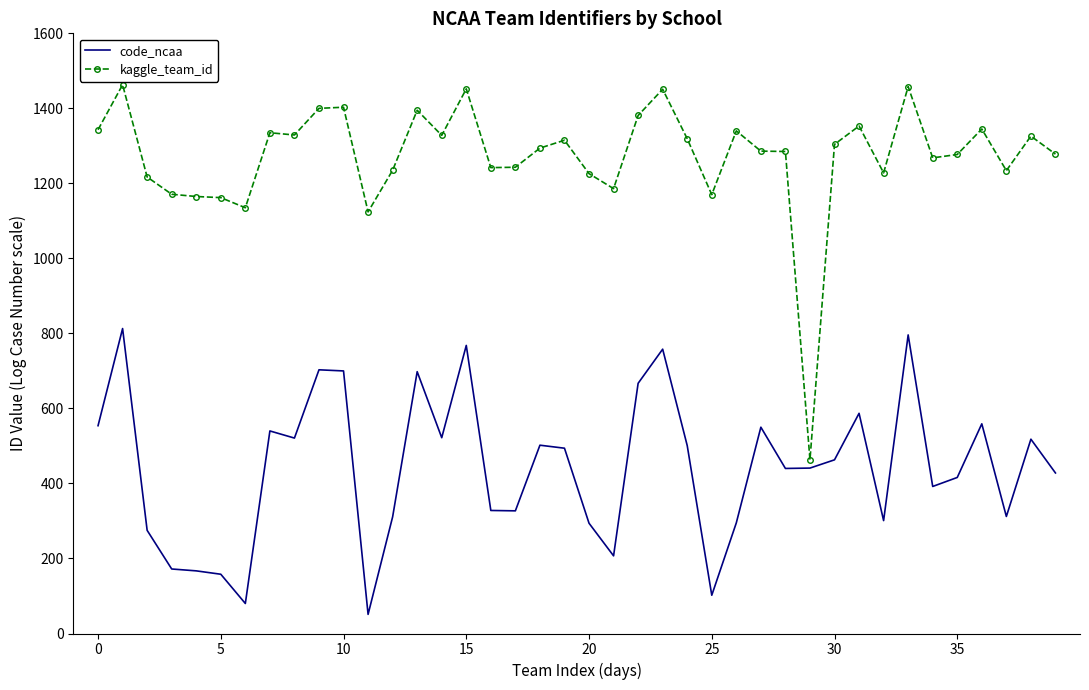

Rank the series by their average value, from highest to lowest.

kaggle_team_id, code_ncaa